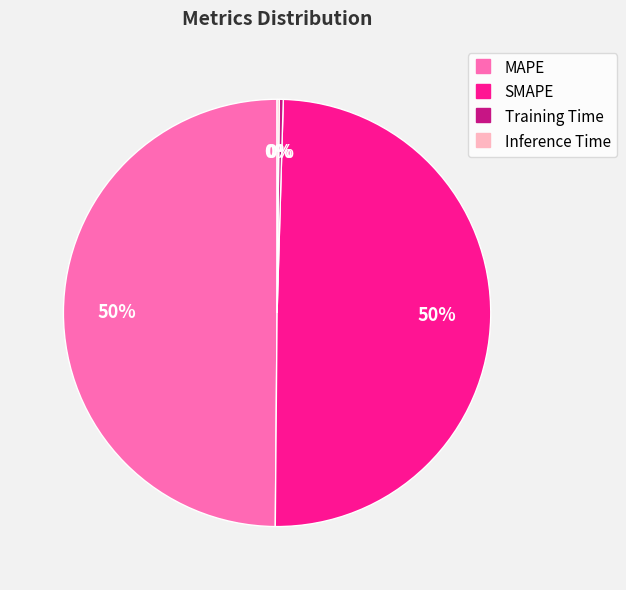

Combined, do MAPE and SMAPE account for over 50%?

Yes